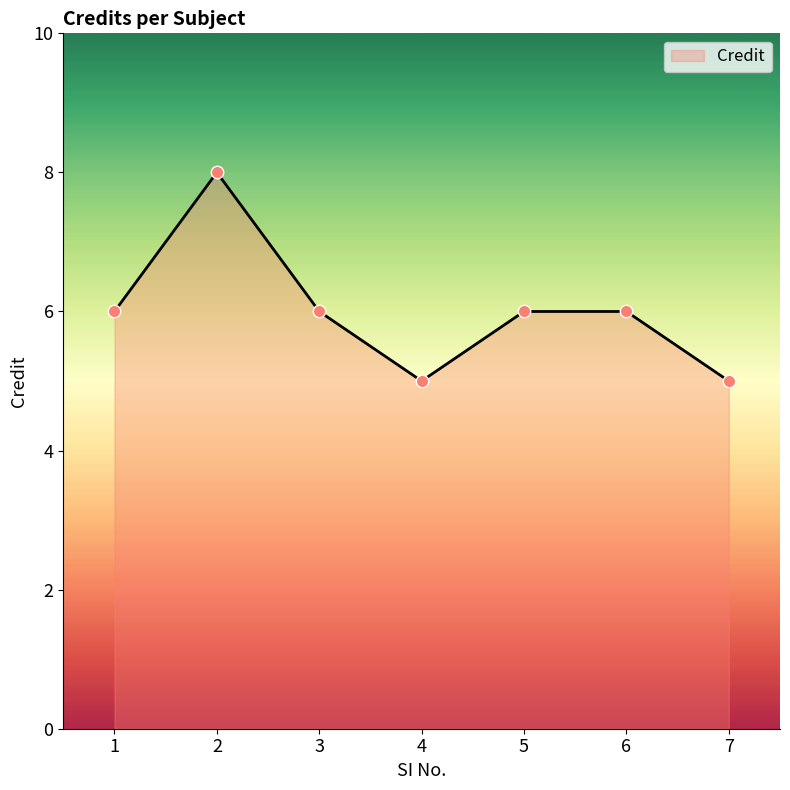

Approximately how many times larger is the value at 3 compared to 4?

1.2